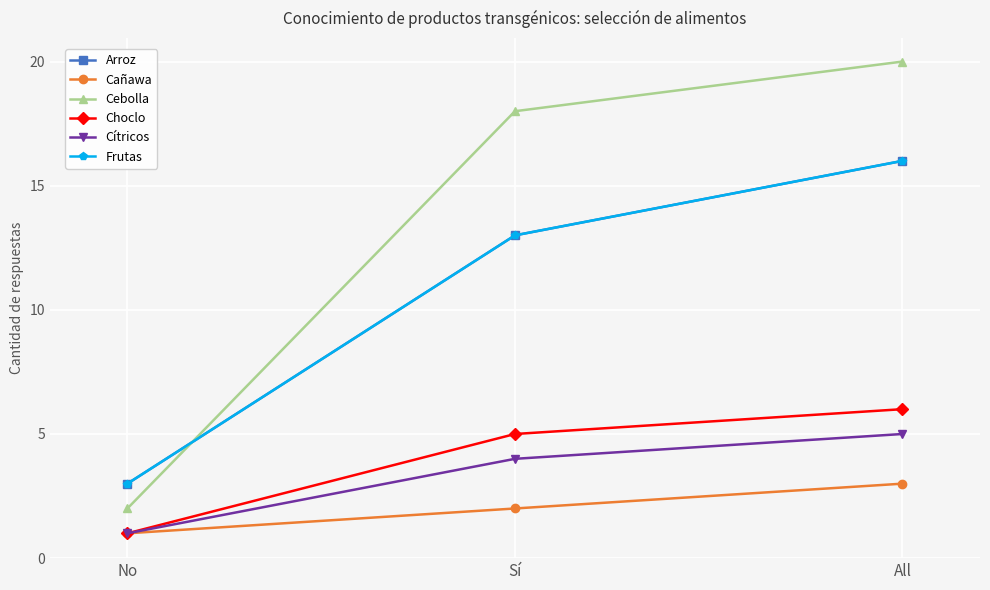

Does the chart have visible grid lines?

Yes